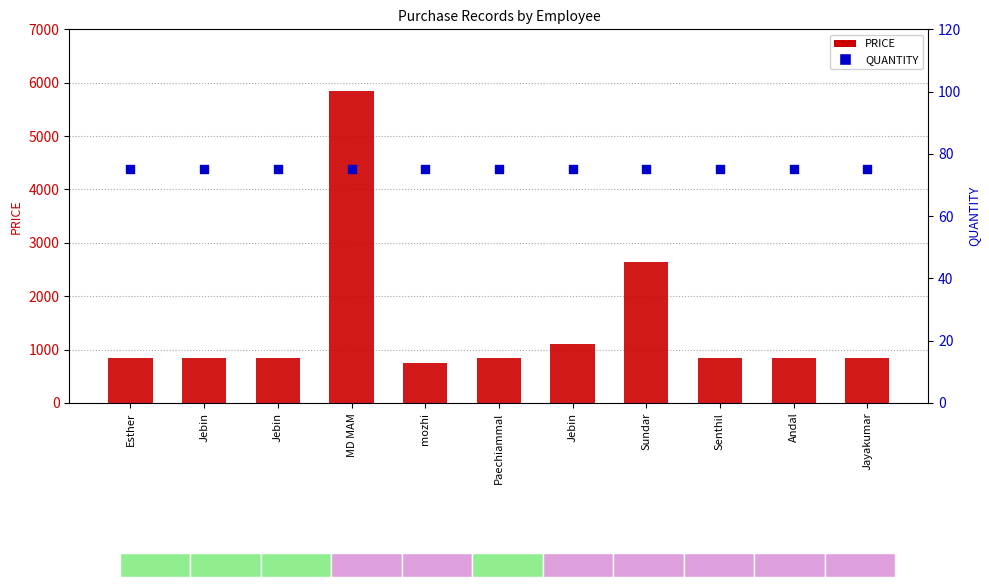

Is the value of PRICE at Jayakumar greater than the value of QUANTITY at MD MAM?

Yes